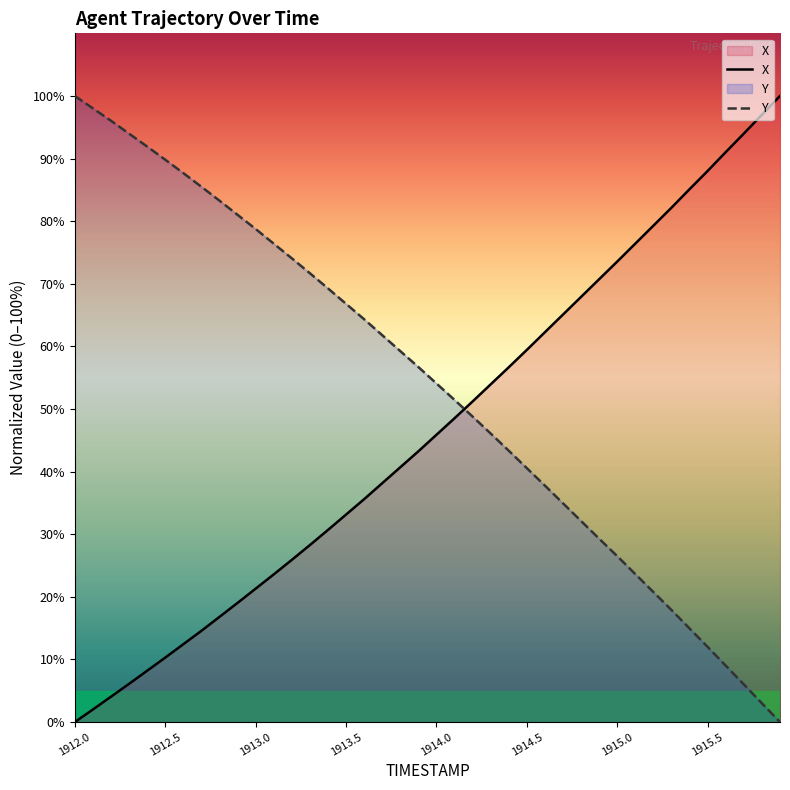

What is the difference between the maximum and minimum values in the X series?

100.0